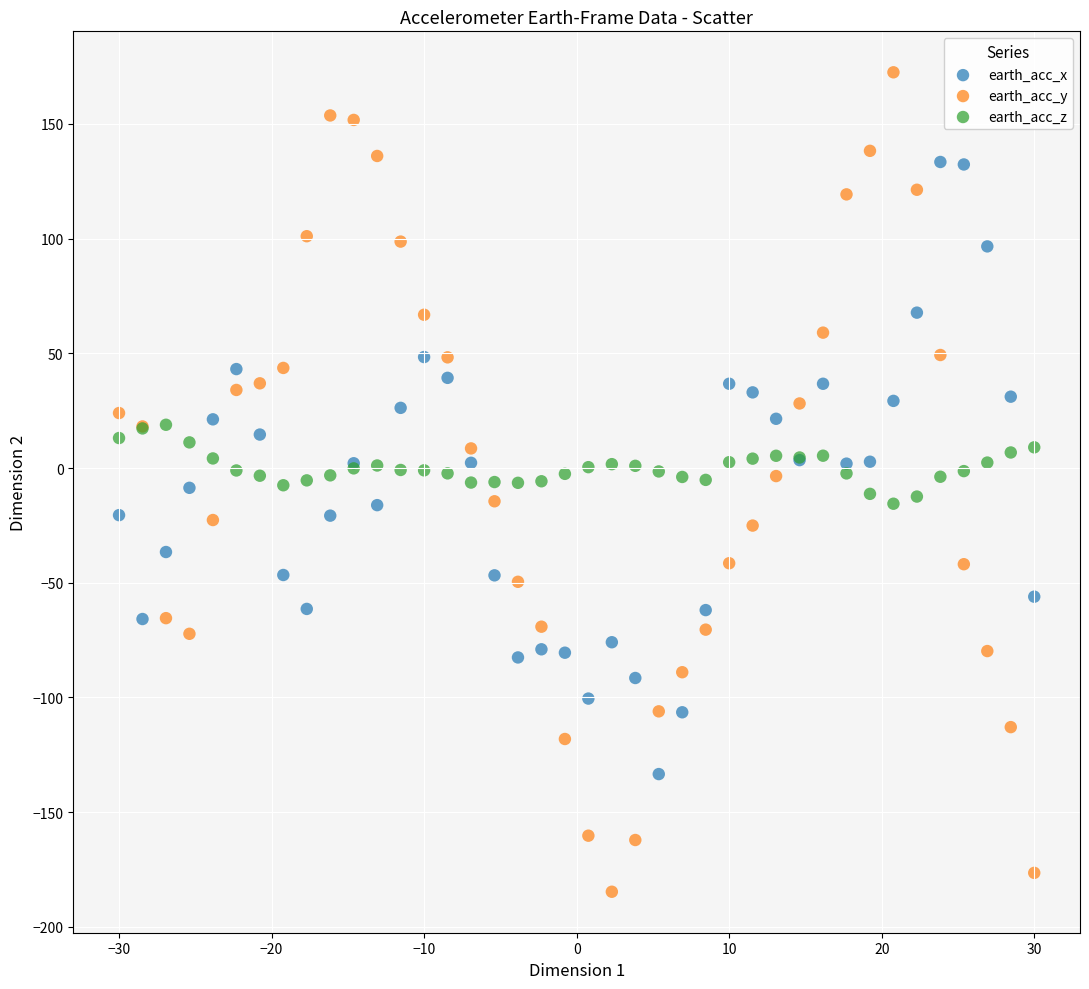

Which series reaches the minimum Y coordinate?

earth_acc_y